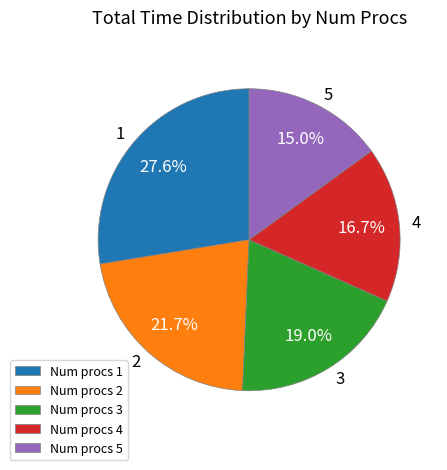

Which has a higher value, Num procs 2 or Num procs 3?

Num procs 2